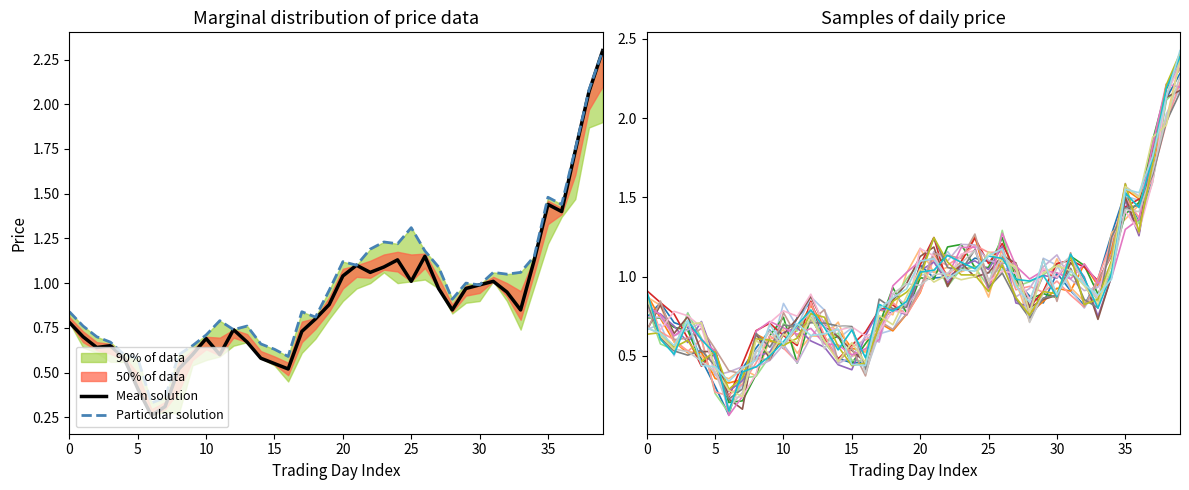

What is the maximum value for Mean solution?

2.3